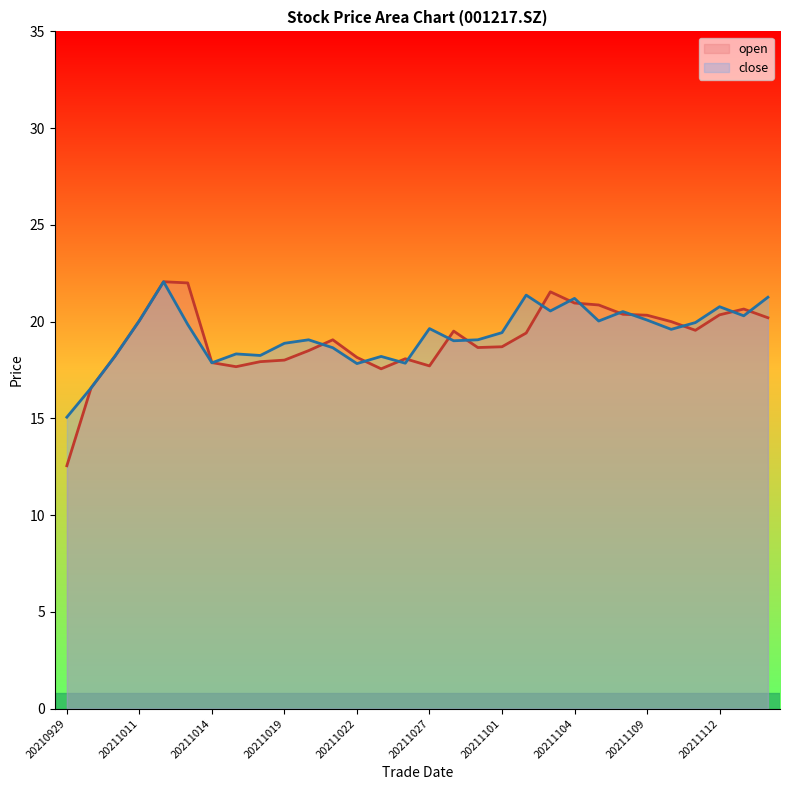

Rank the series by their maximum value, from lowest to highest.

open, close